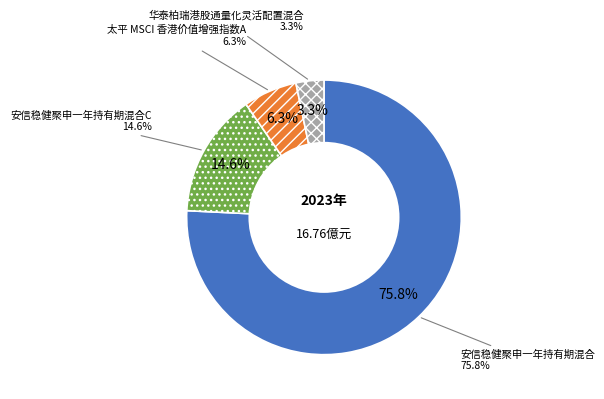

What is the total percentage of 安信稳健聚申一年持有期混合C and 太平 MSCI 香港价值增强指数A?

20.9%